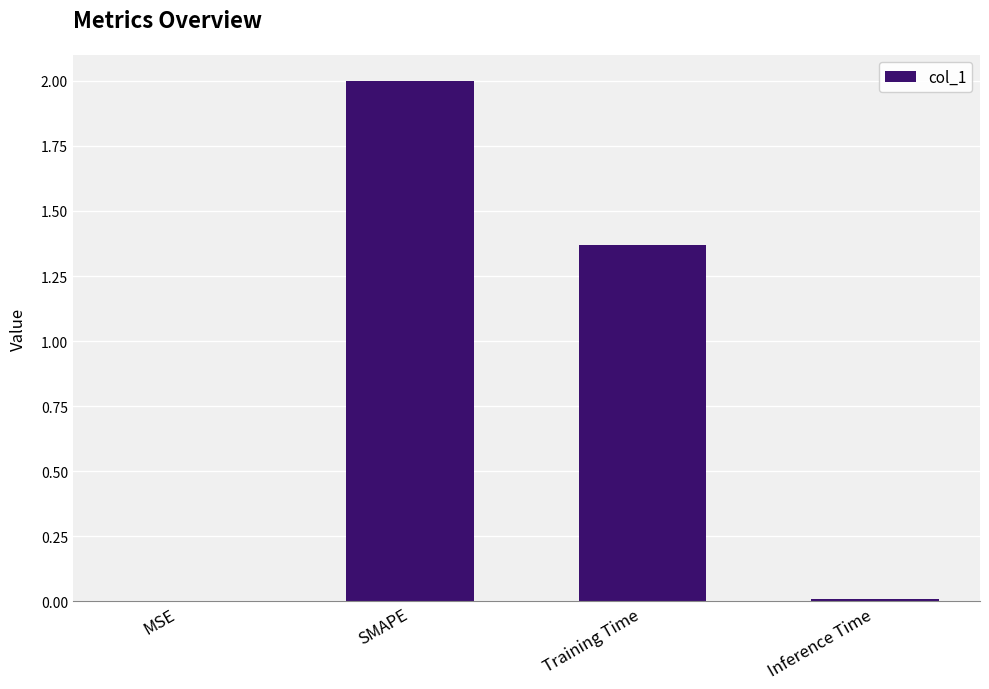

The value at Inference Time is 0.0. True or false?

True